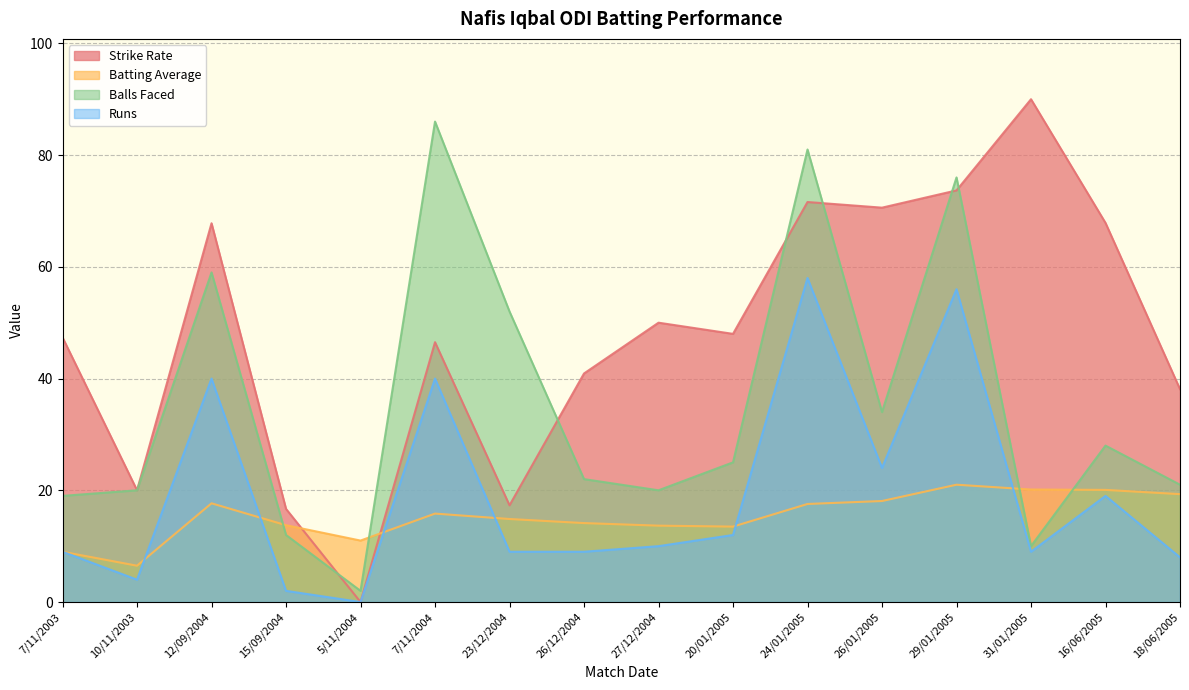

Between 27/12/2004 and 26/01/2005, which series saw the biggest shift?

Strike Rate